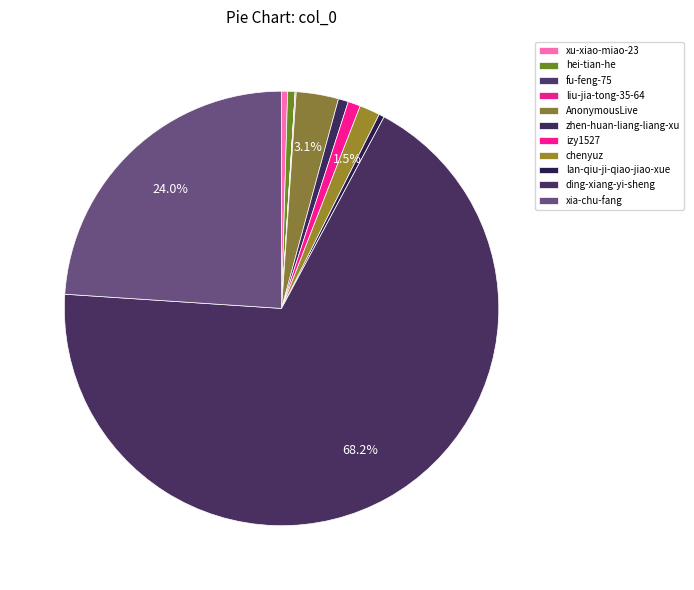

To the nearest percent, what is the combined percentage of lan-qiu-ji-qiao-jiao-xue and AnonymousLive?

4%